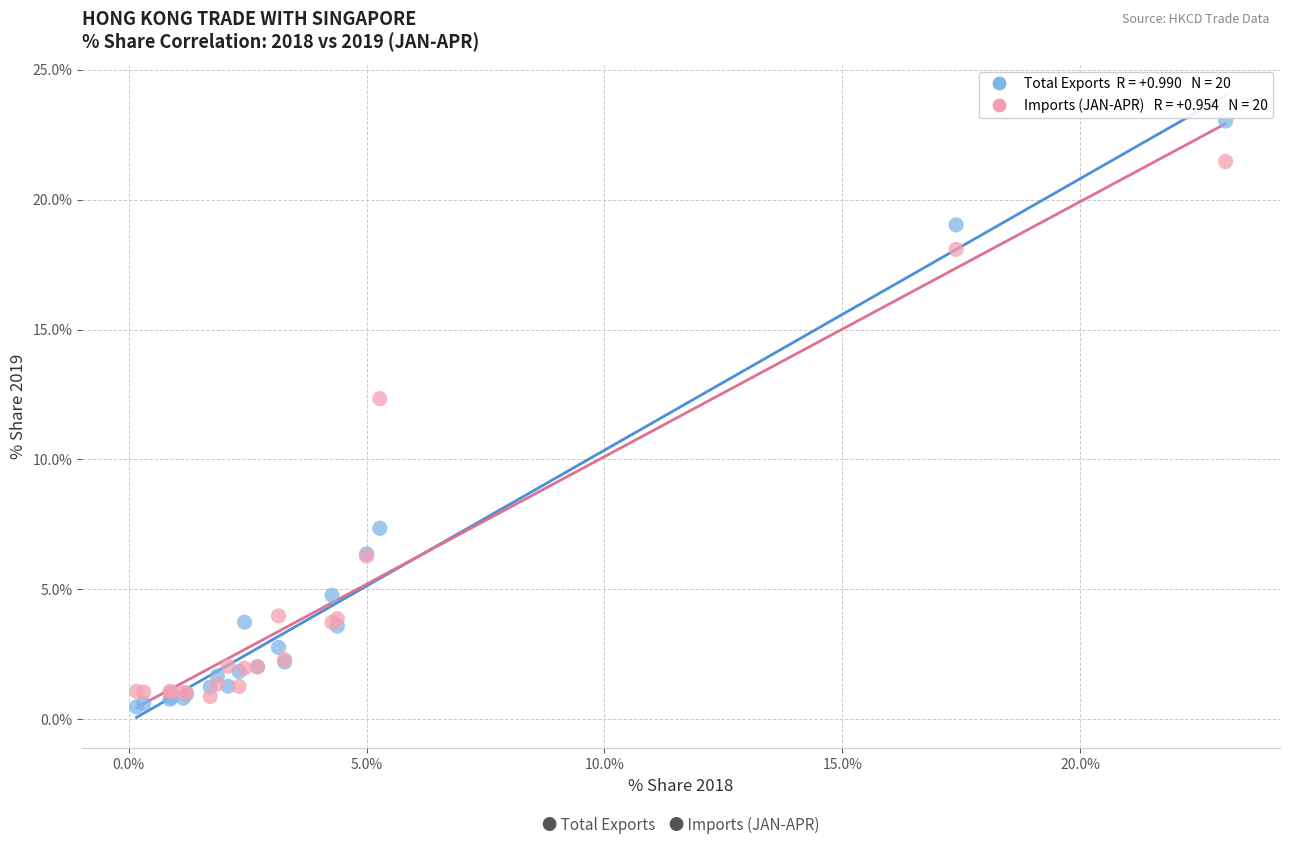

Across all series, what Y value is closest to 11?

12.3